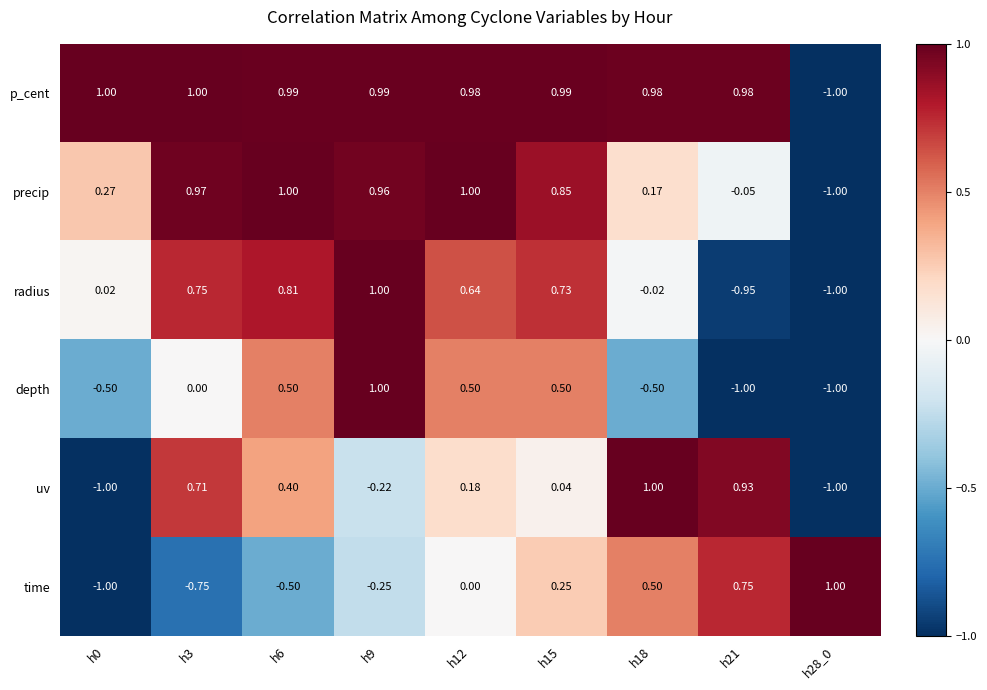

Count the number of data series in this chart.

6